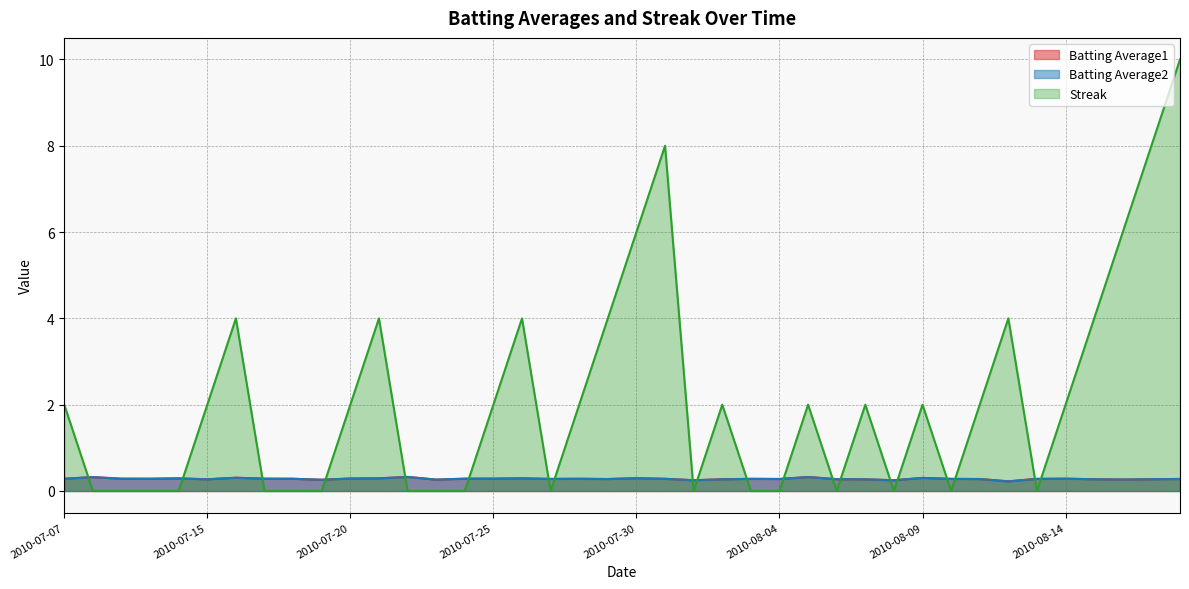

What is the value of the Streak point at the 39th from the left?

8.0